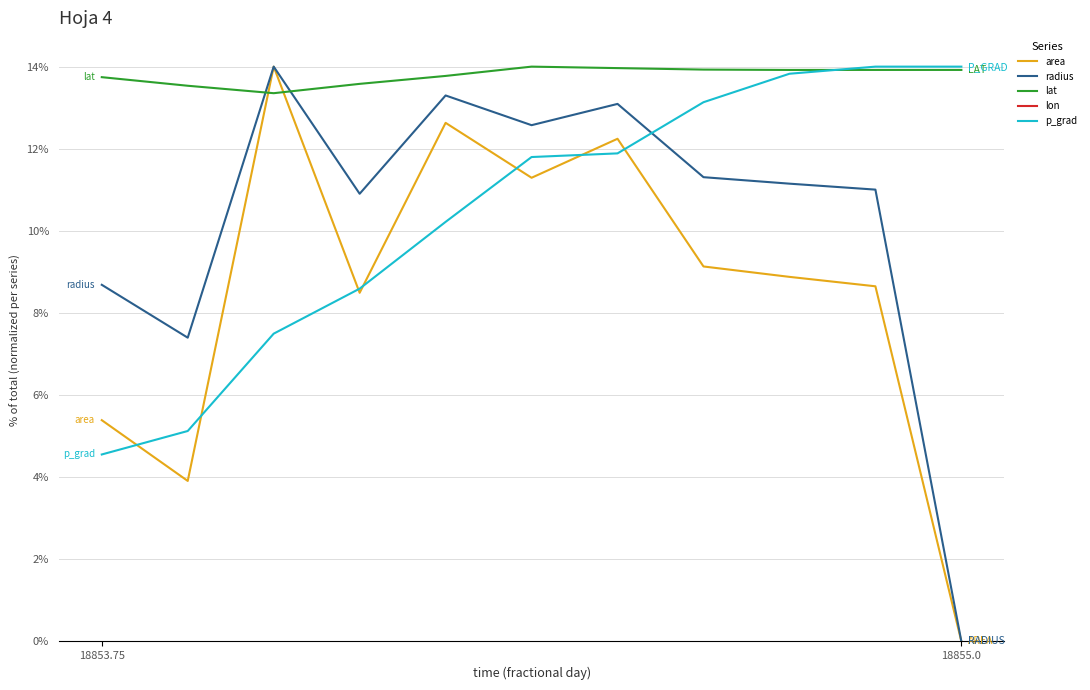

What is the label of the 5th point from the right?

6